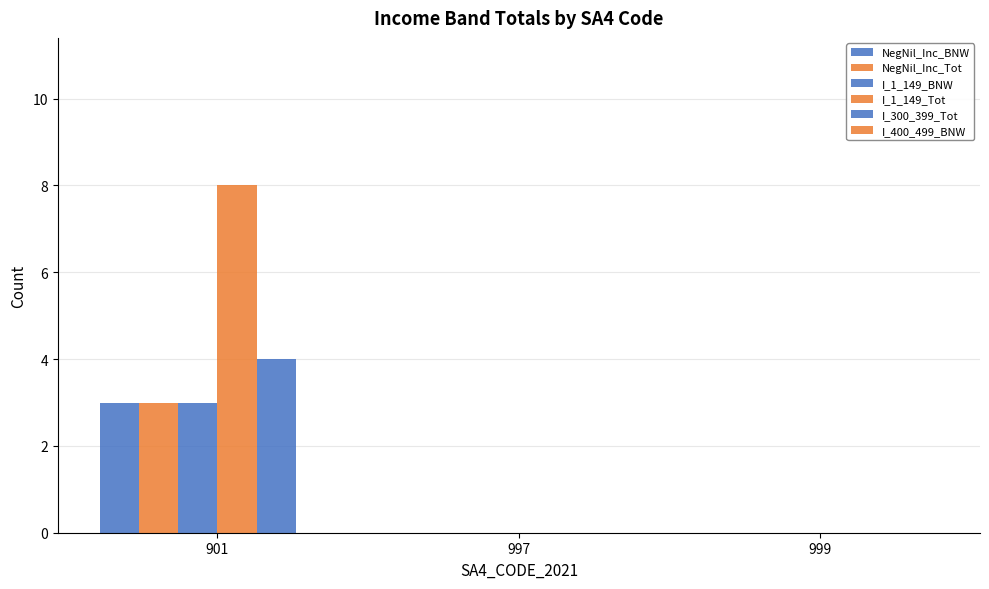

The NegNil_Inc_Tot series shows 1 at 997. True or false?

False